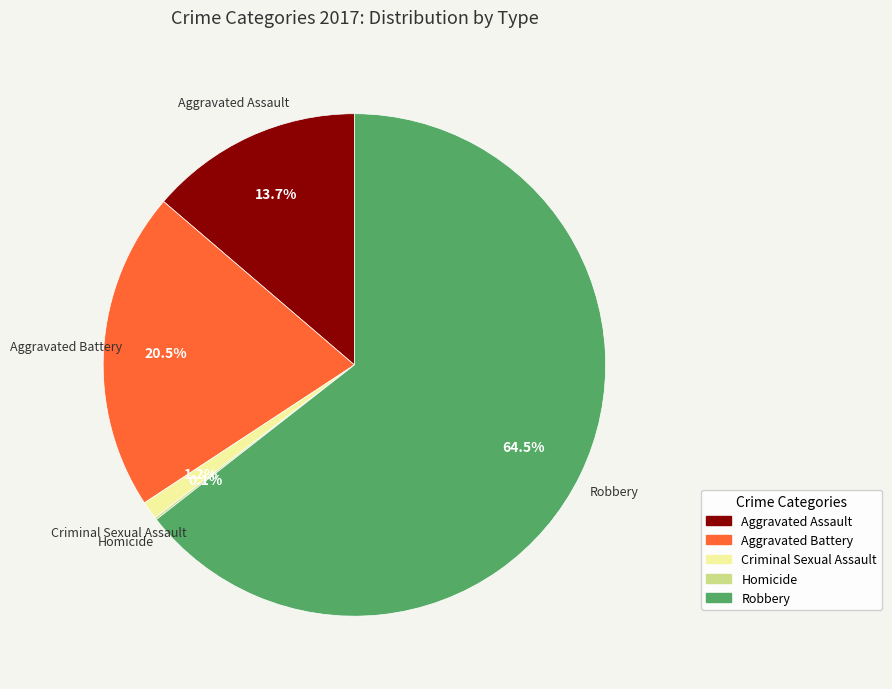

To the nearest percent, what is the difference between the Aggravated Assault and Aggravated Battery slice percentages?

7%